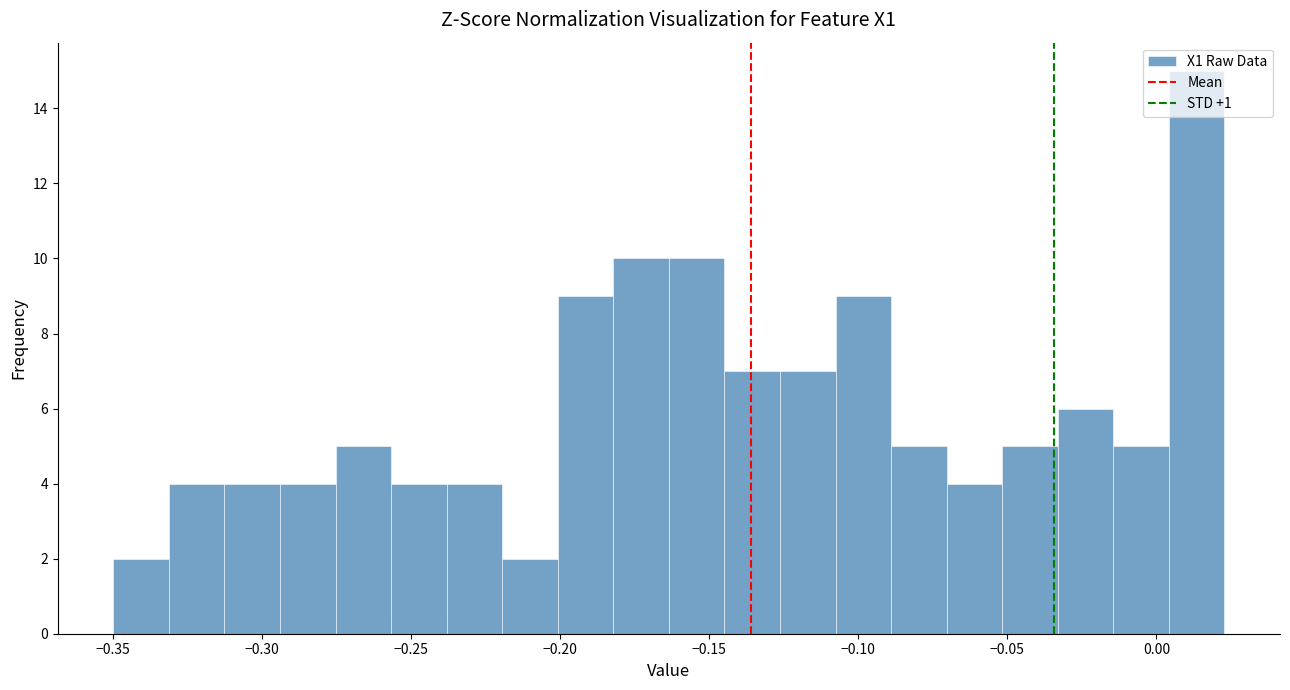

Read against the x-axis, roughly where is the centre of the tallest bar?

0.015